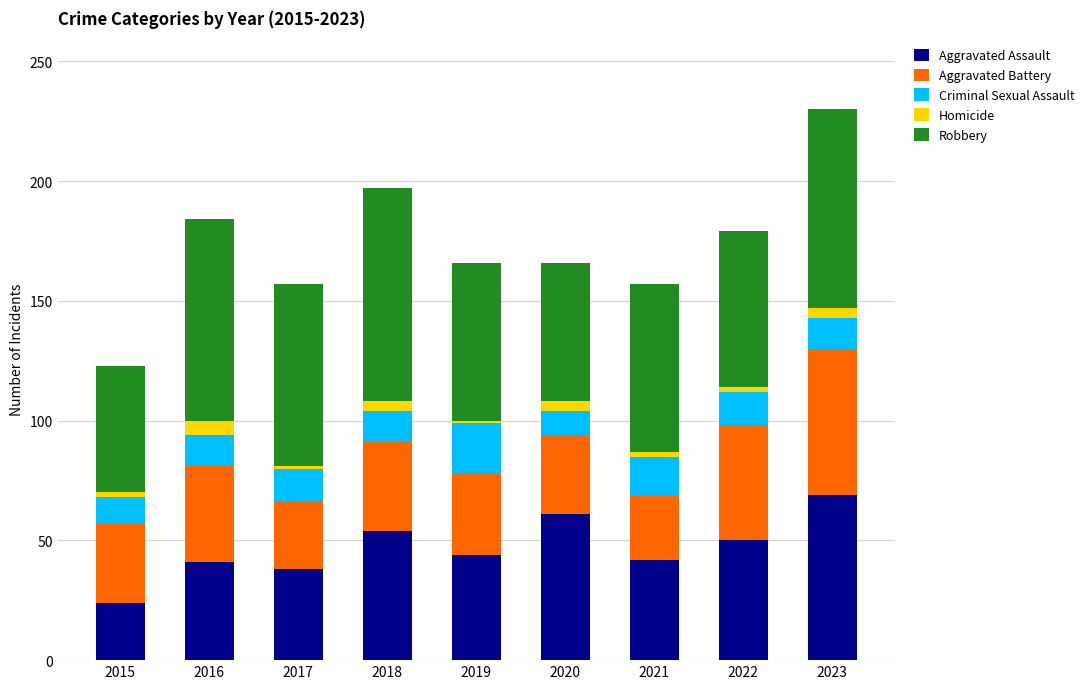

How many bars are there in total?

9